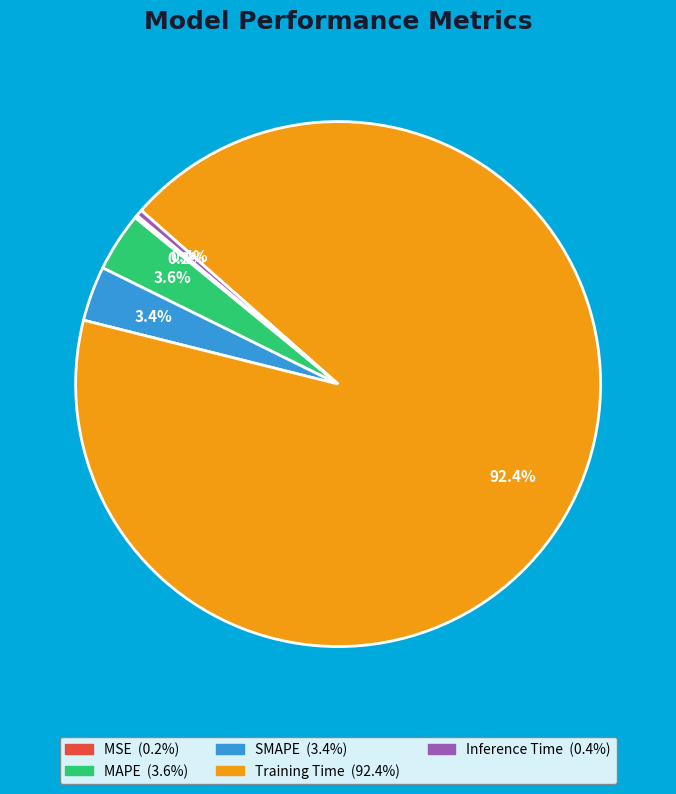

Is the sum of MAPE and Training Time greater than half?

Yes